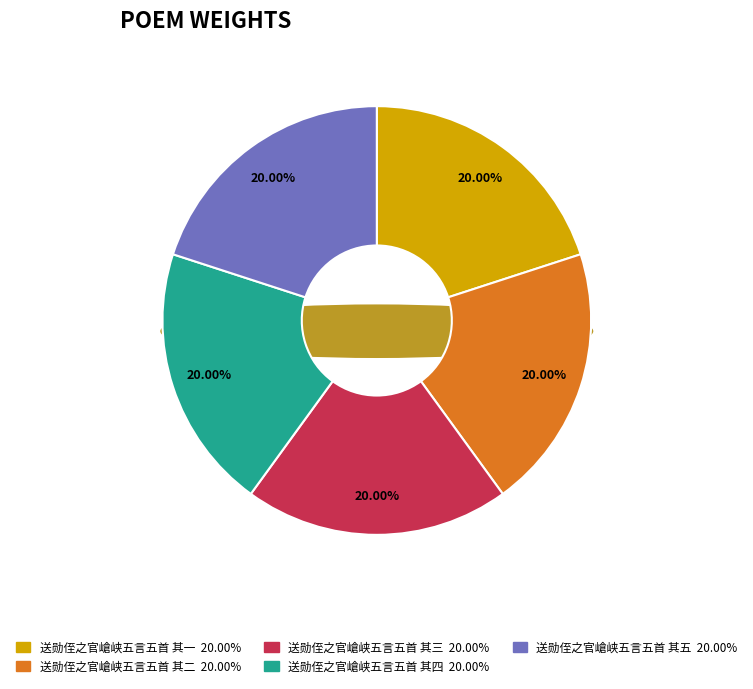

Rank the categories by value from lowest to highest.

送勋侄之官嵢峡五言五首 其五, 送勋侄之官嵢峡五言五首 其四, 送勋侄之官嵢峡五言五首 其三, 送勋侄之官嵢峡五言五首 其二, 送勋侄之官嵢峡五言五首 其一